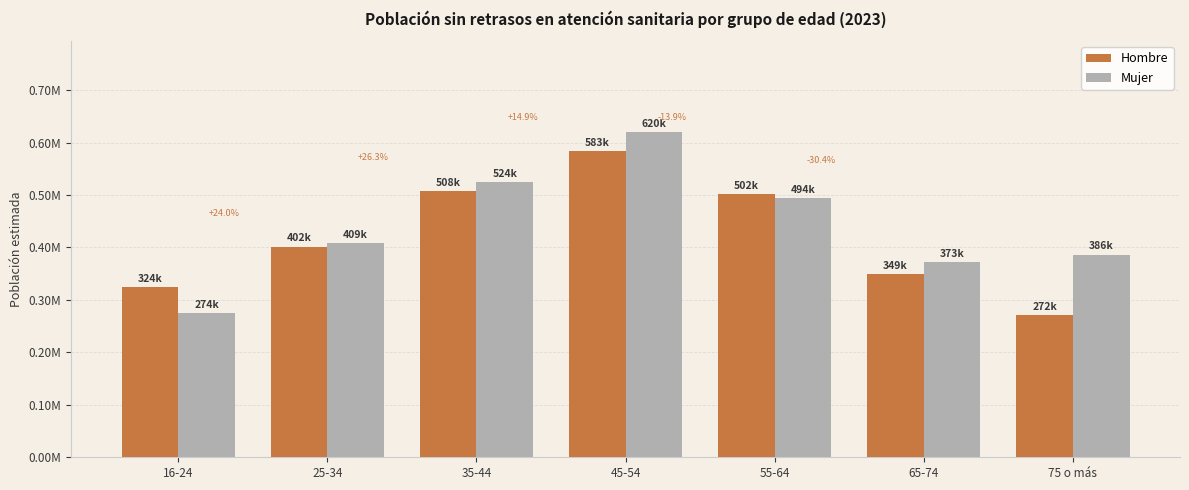

What is the sum of the Mujer values at 25-34 and 16-24?

683125